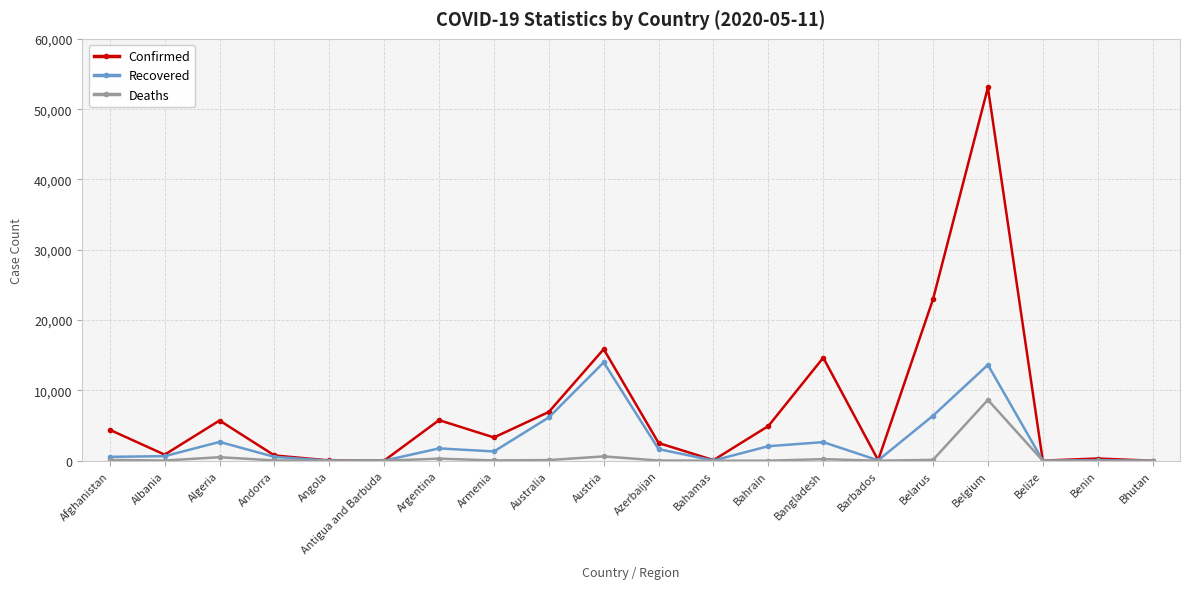

Rank the series by their average value, from highest to lowest.

Confirmed, Recovered, Deaths